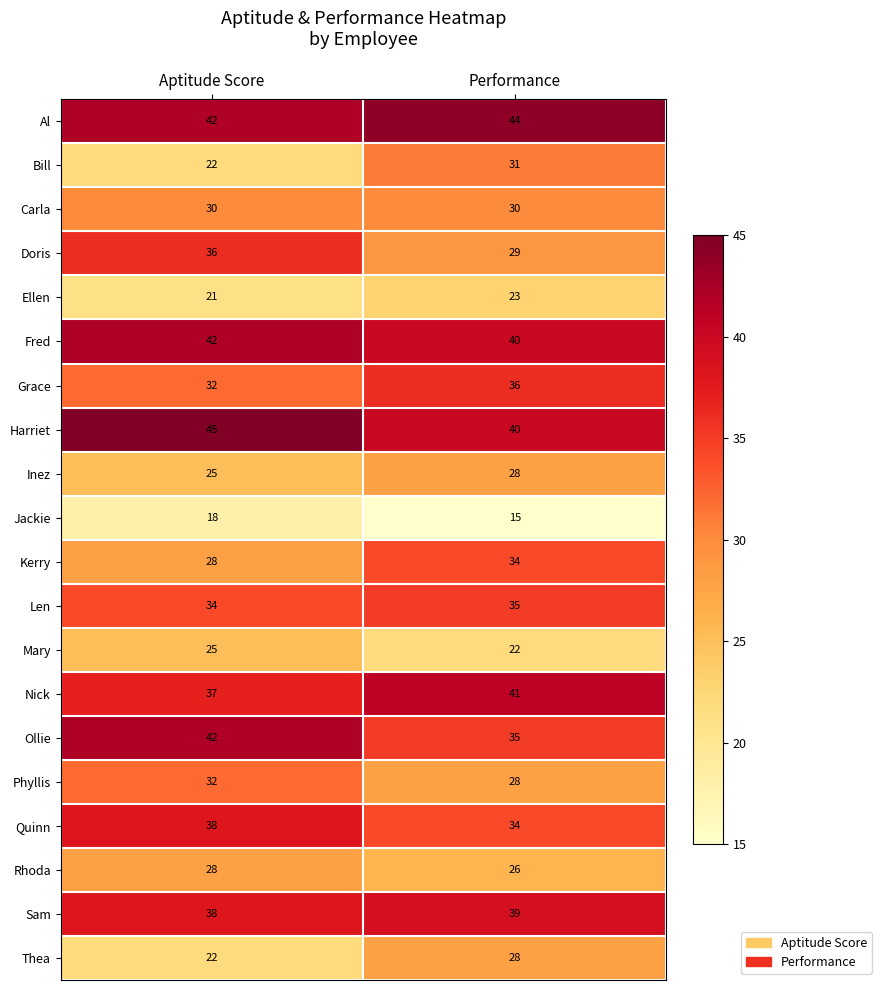

What is the sum of the Jackie values at Aptitude Score and Performance?

33